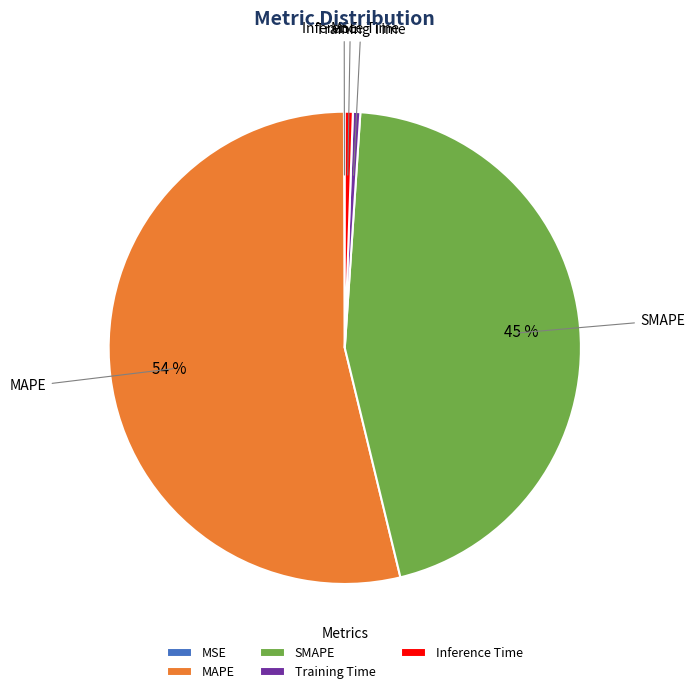

Is the sum of SMAPE and Inference Time greater than half?

No